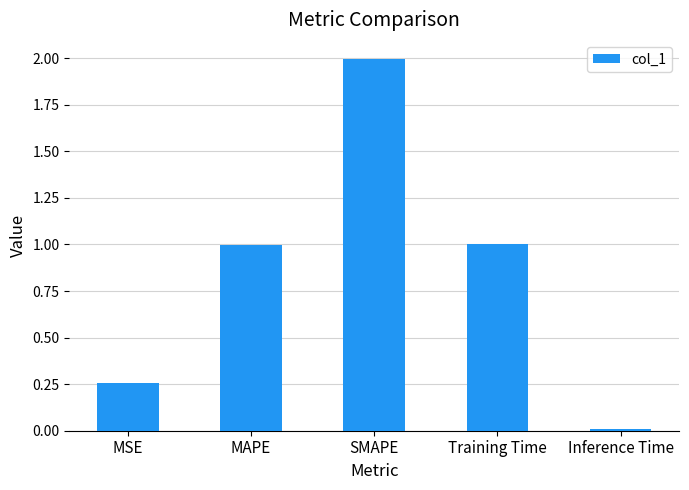

What is the approximate value at SMAPE?

2.0